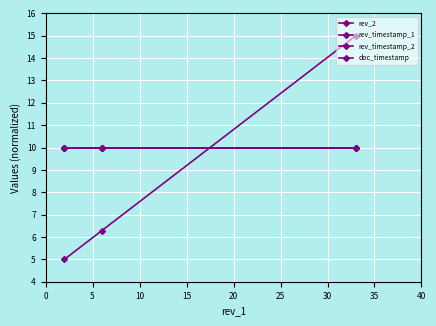

How many data points in rev_2 are above 6?

2